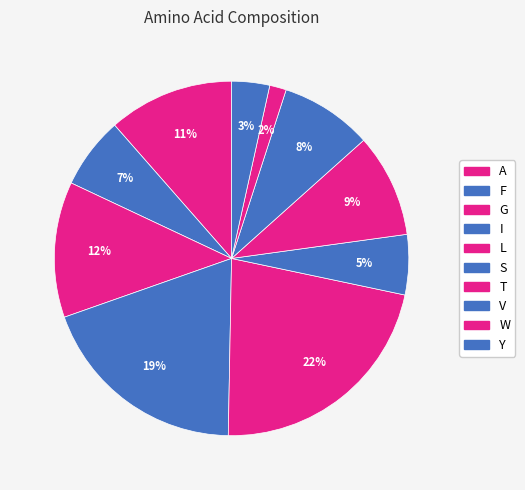

To the nearest percent, what is the average slice percentage?

10%